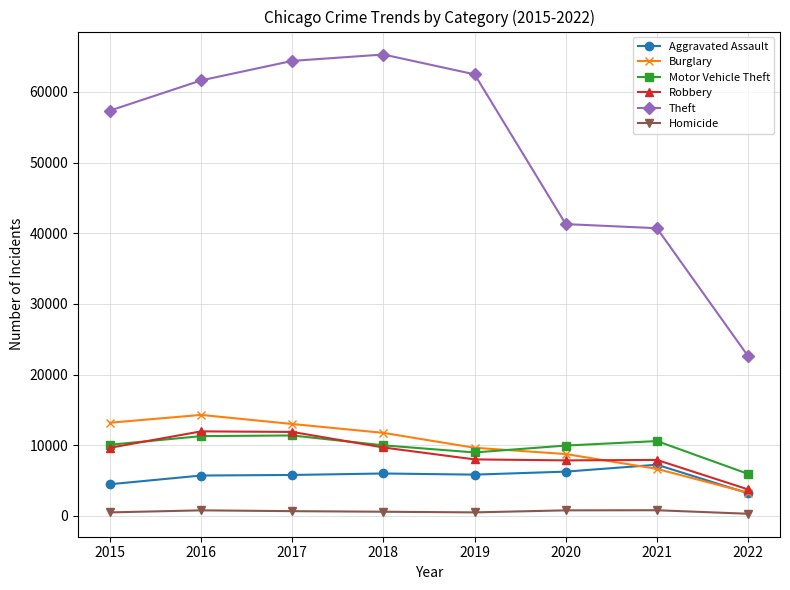

What is the difference between the highest and lowest values at 2018?

64692